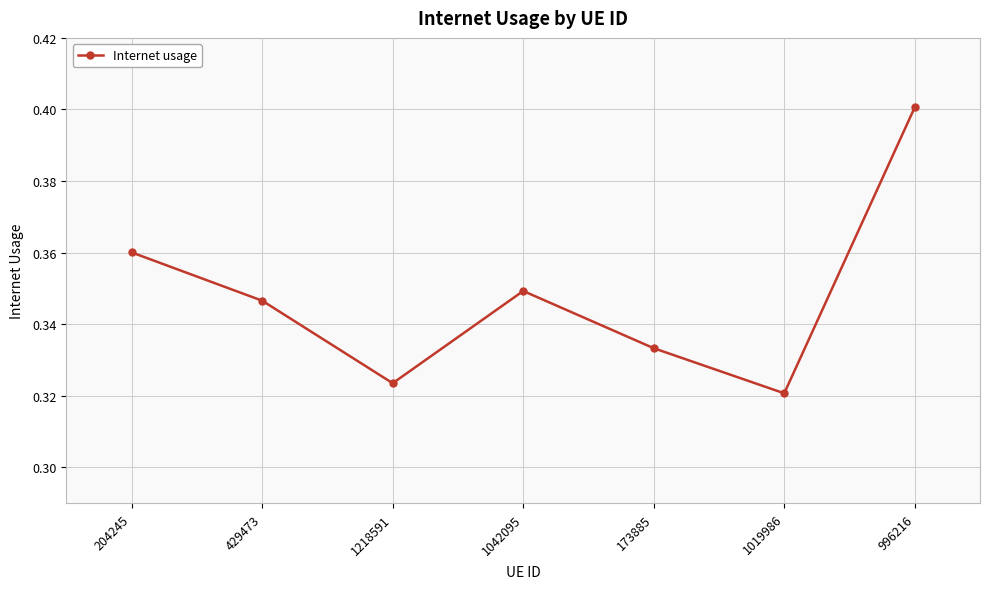

Between 1019986 and 429473, which is larger?

429473